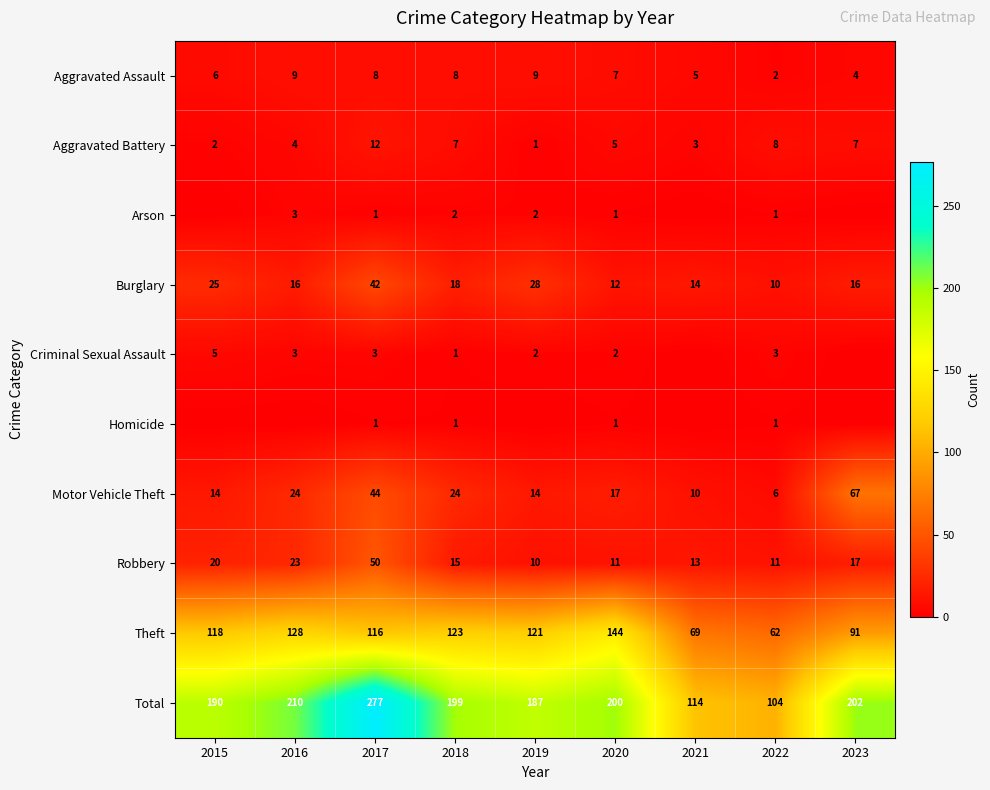

What is the spread (max minus min) of values at 2022?

103